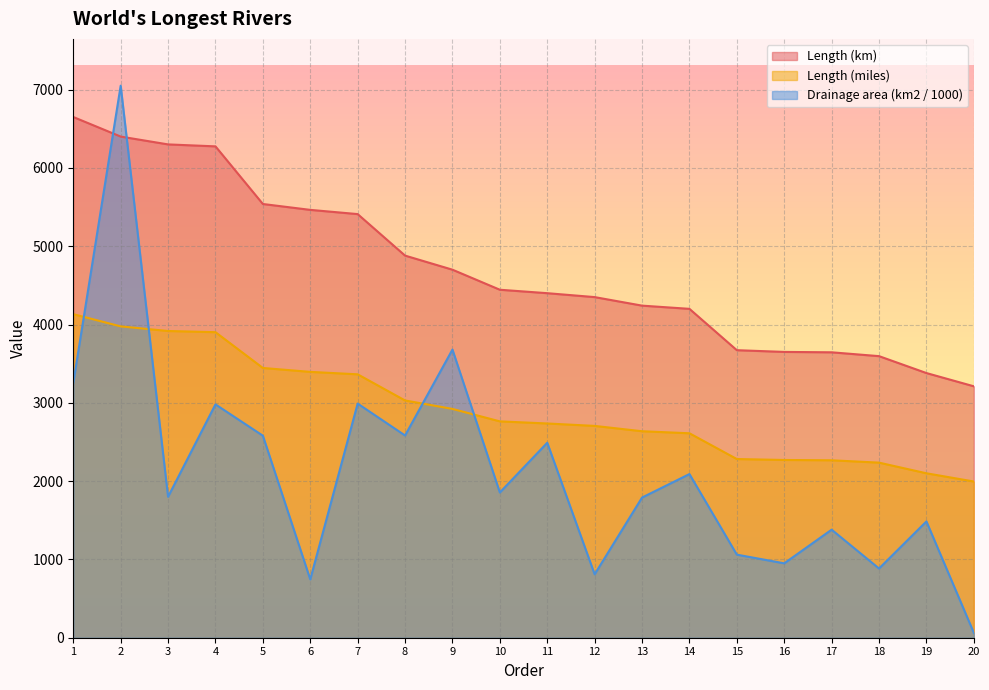

Read the Length (km) value at 6.

5464.0